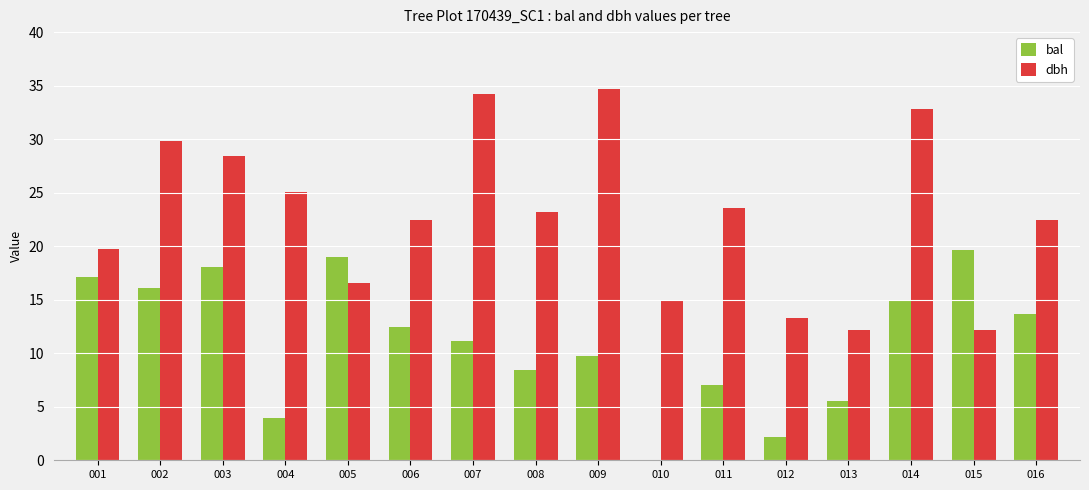

What is the spread (max minus min) of values at 001?

2.6